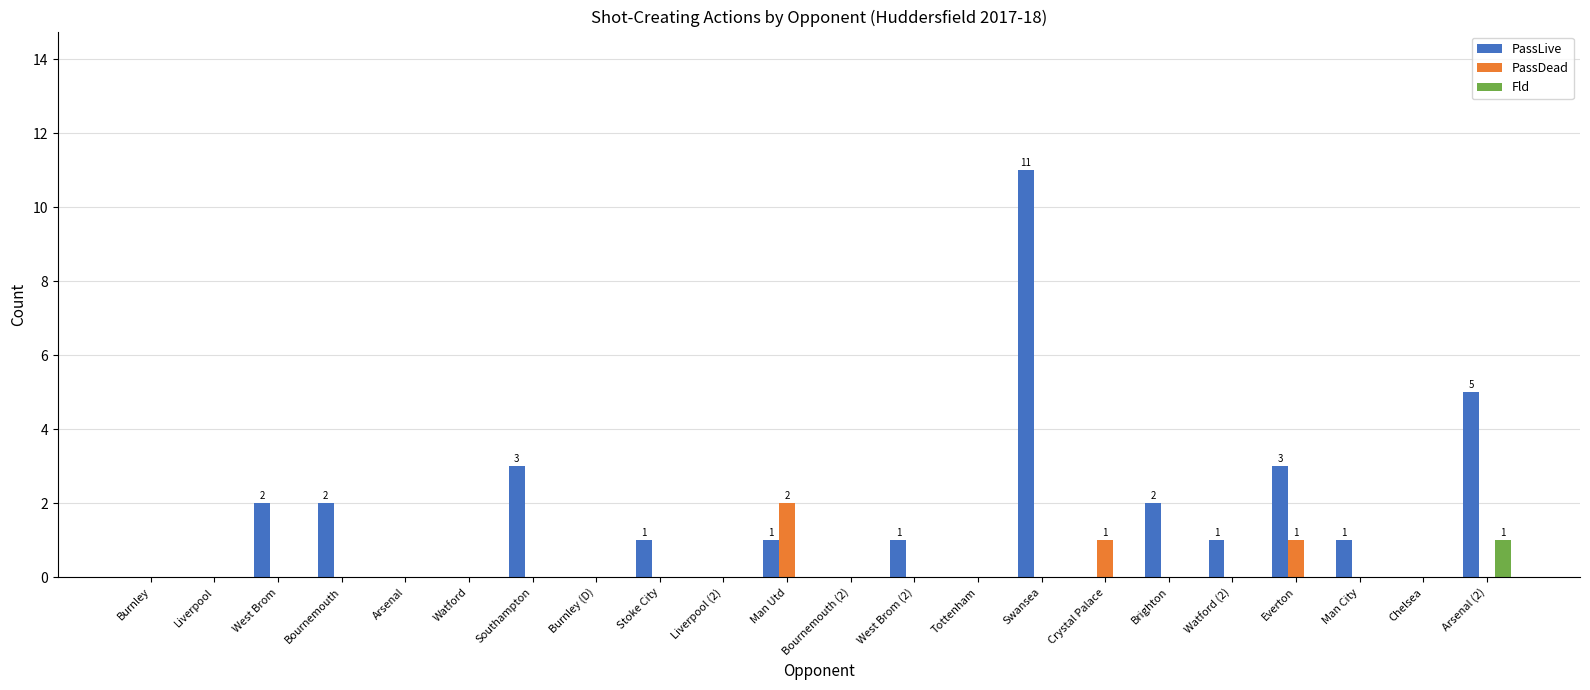

Which category has the highest value across all series?

Swansea